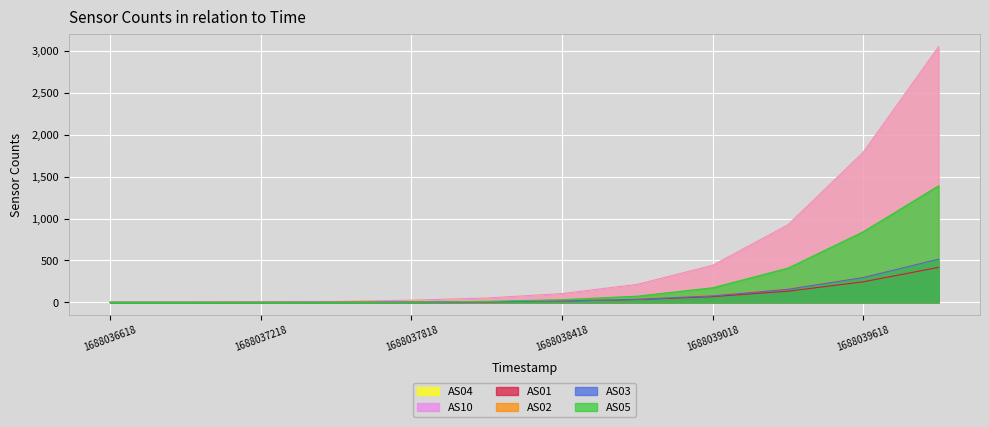

How many data points in AS01 are above 16?

5